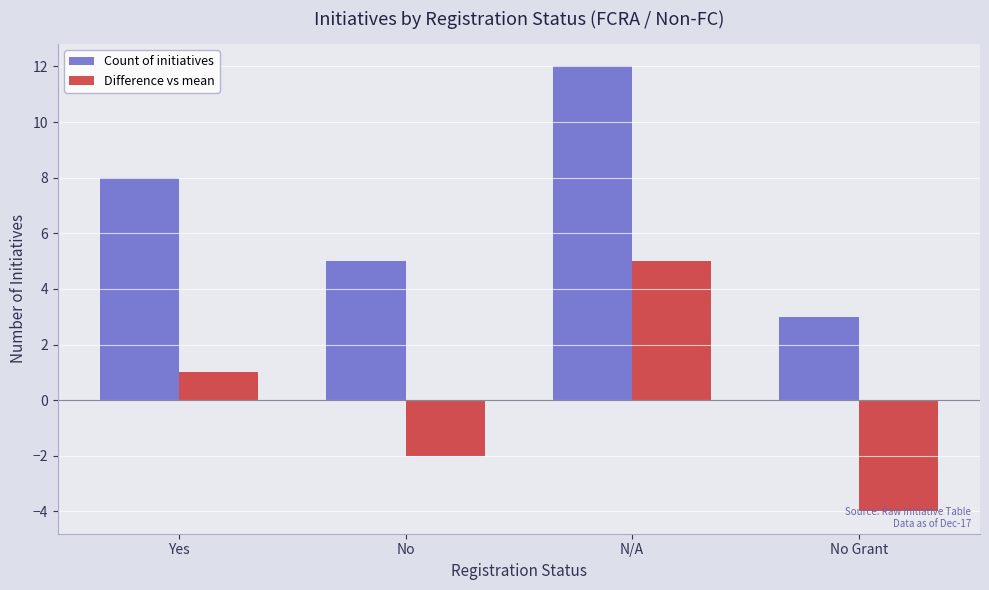

Rank the categories by Difference vs mean value from highest to lowest.

N/A, Yes, No, No Grant